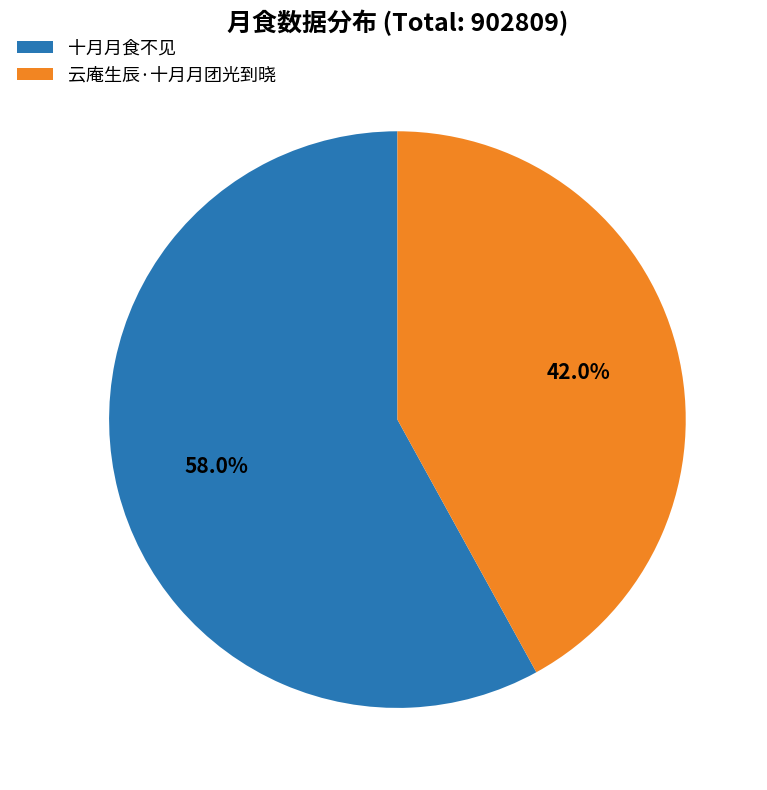

What is the largest slice in the pie chart?

十月月食不见